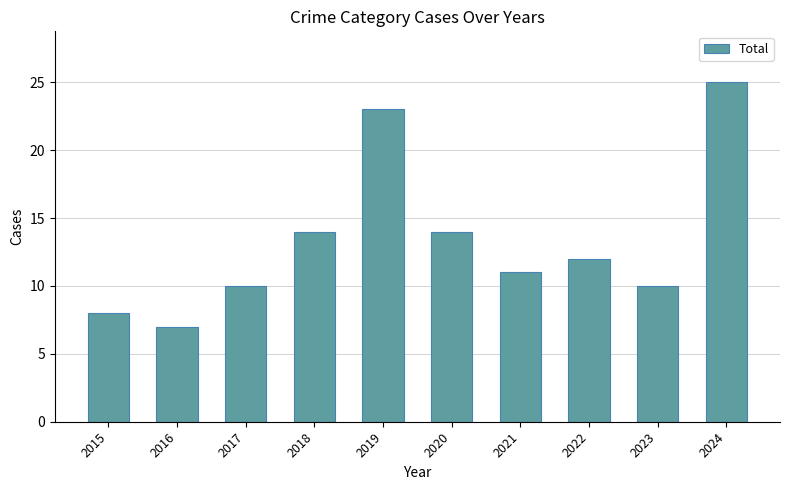

How many bars are there in total?

10